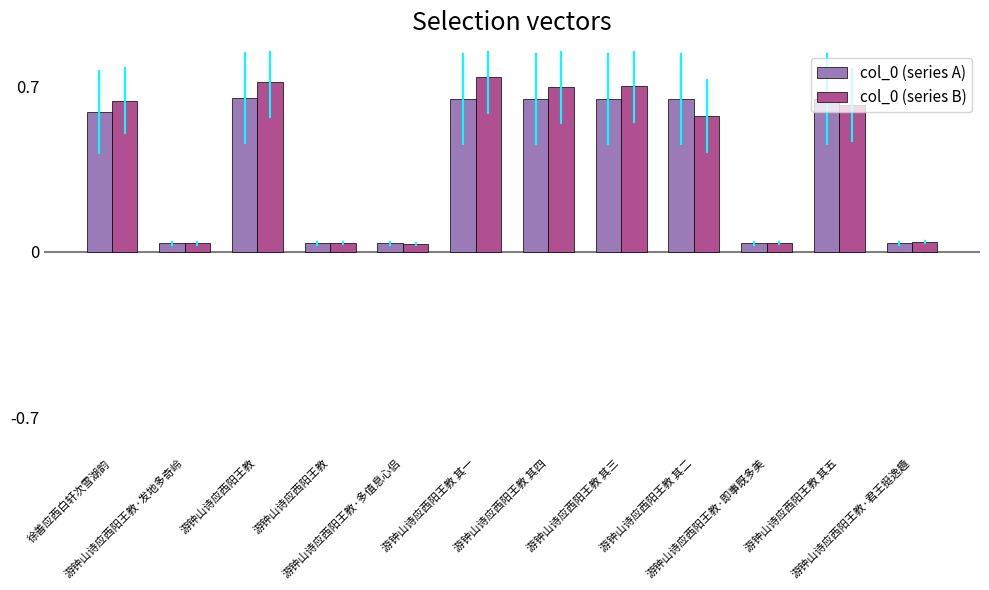

List the series in order of their overall mean, highest first.

col_0 (series B), col_0 (series A)